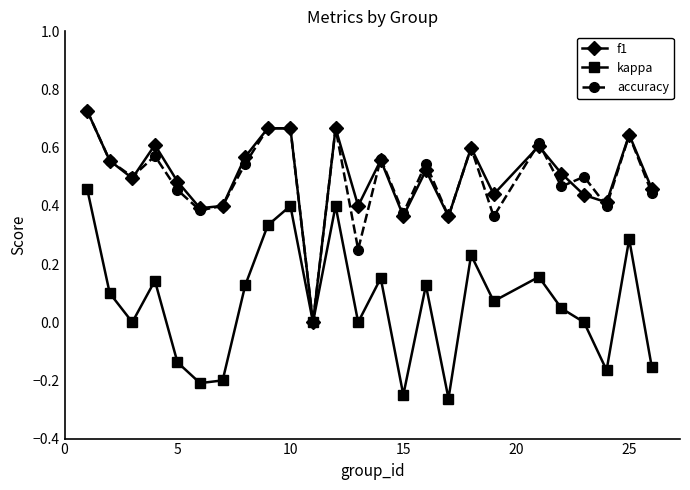

True or false: kappa has more than 1 interior local peaks.

True